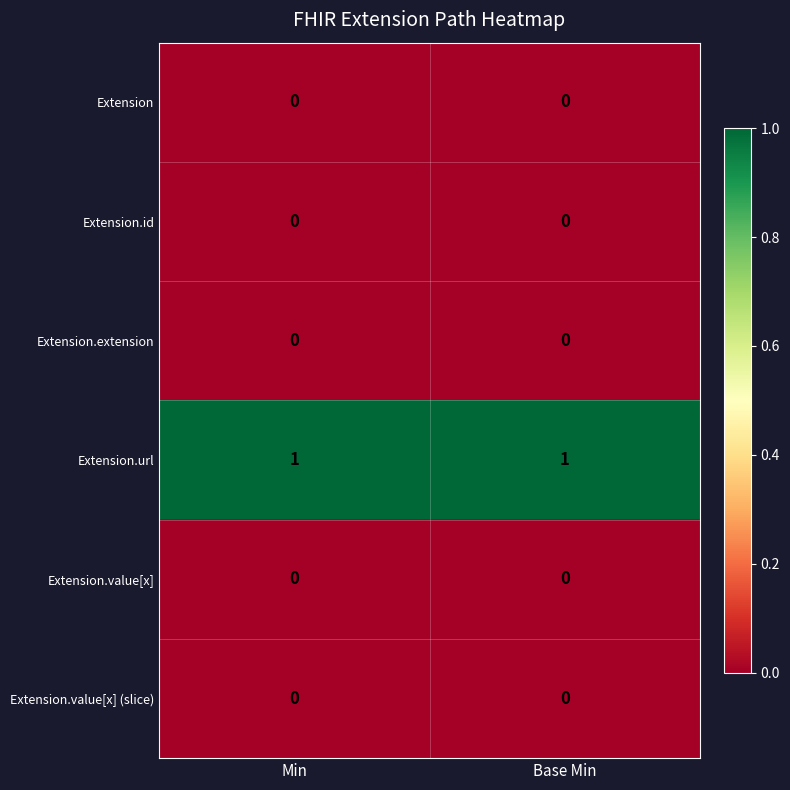

Reading right to left, list all the values displayed in this chart.

Extension: Base Min=0	Min=0
Extension.id: Base Min=0	Min=0
Extension.extension: Base Min=0	Min=0
Extension.url: Base Min=1	Min=1
Extension.value[x]: Base Min=0	Min=0
Extension.value[x] (slice): Base Min=0	Min=0